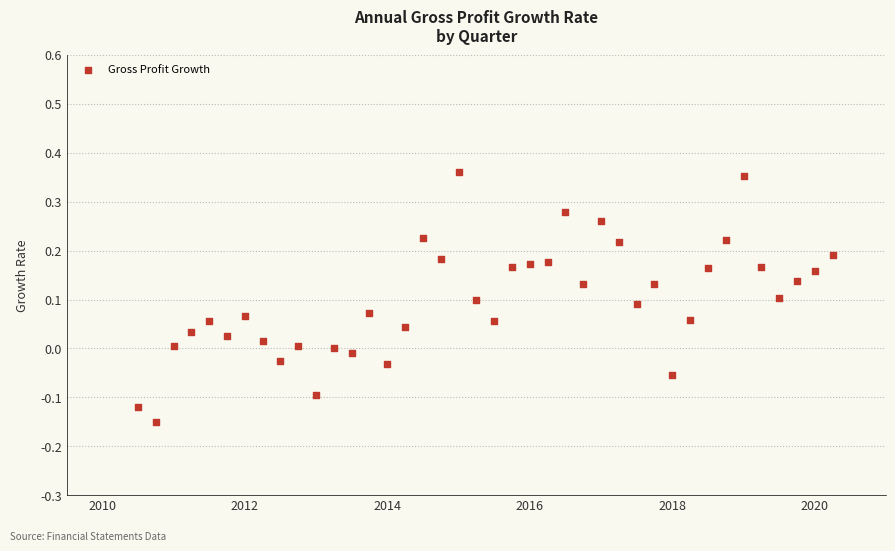

What is the range of Y values (max minus min)?

0.5